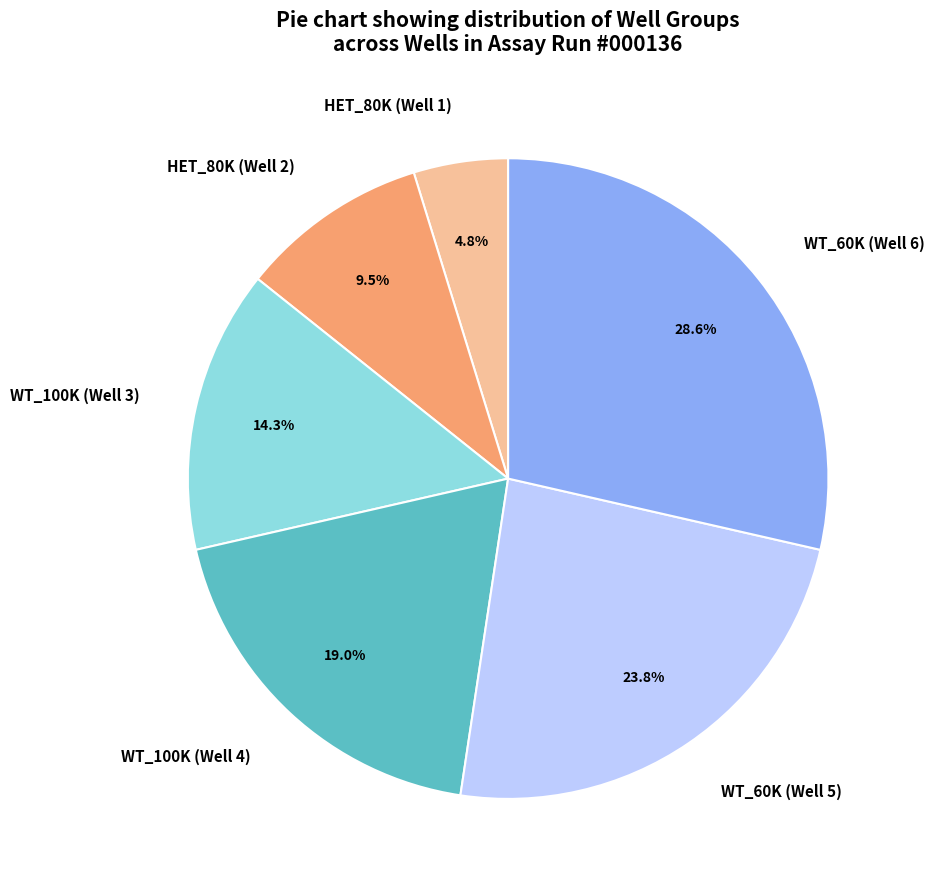

To the nearest percent, what is the average slice percentage?

17%